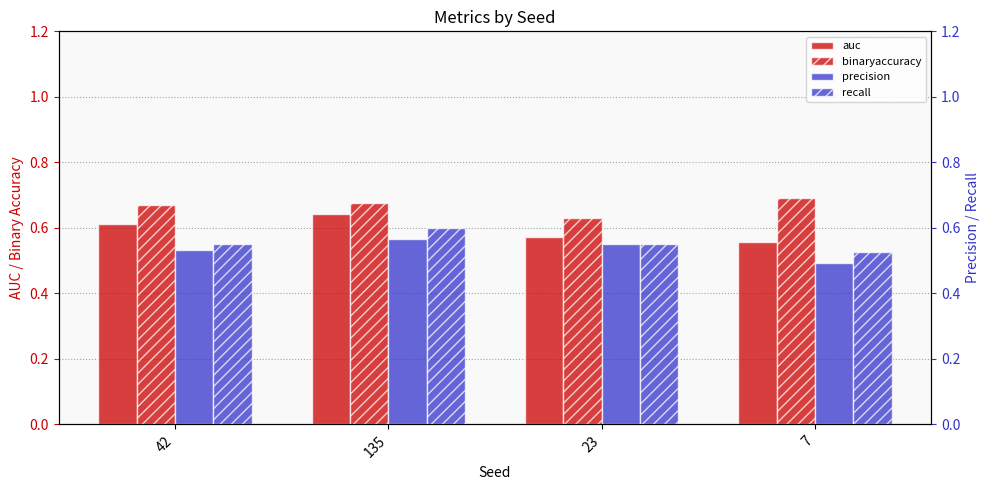

Which category has the highest value in the precision series?

135